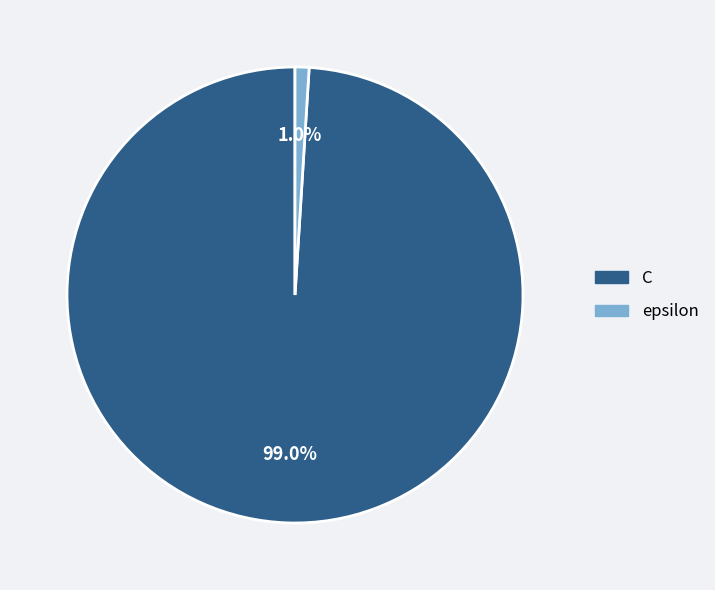

Is it true that epsilon is 1% of the pie?

True